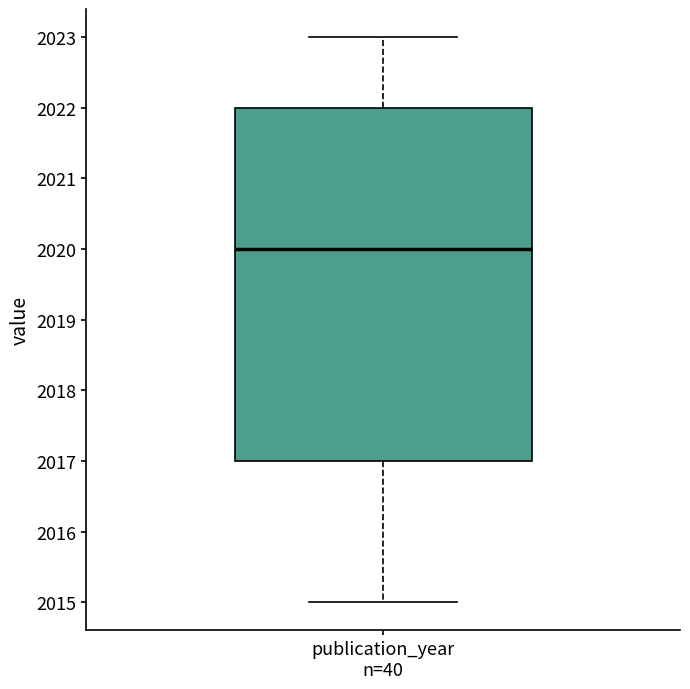

Where is the upper edge of the box for publication_year n=40 on the y-axis? The values are not printed on the chart, so give them approximately, as read against the axis.

2022